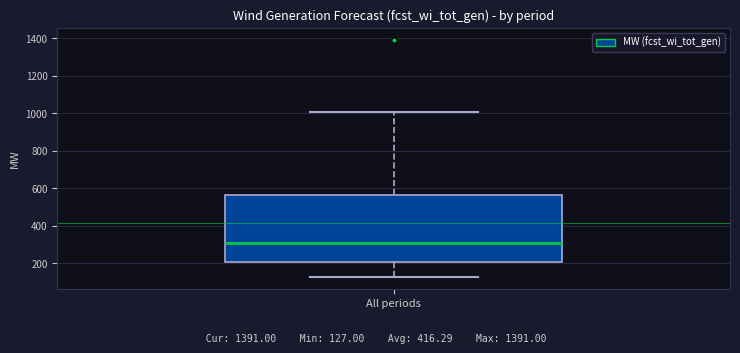

Transcribe this box plot: give where the median line is, the range the box spans, and where the two whiskers end, as read against the y-axis. The values are not printed on the chart, so give them approximately, as read against the axis.

median 300, box 200 to 560, whiskers 120 to 1000